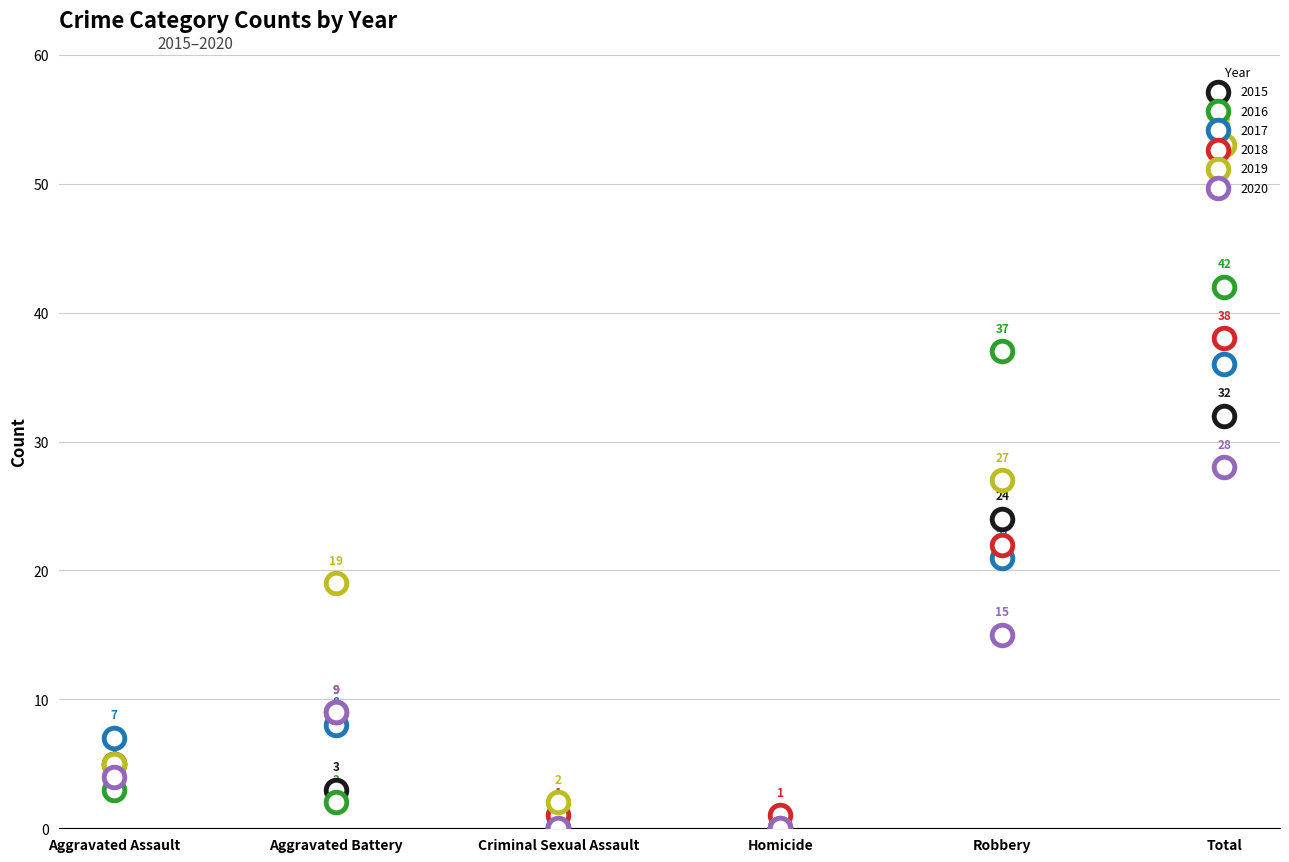

At how many categories does at least one series exceed 40?

1